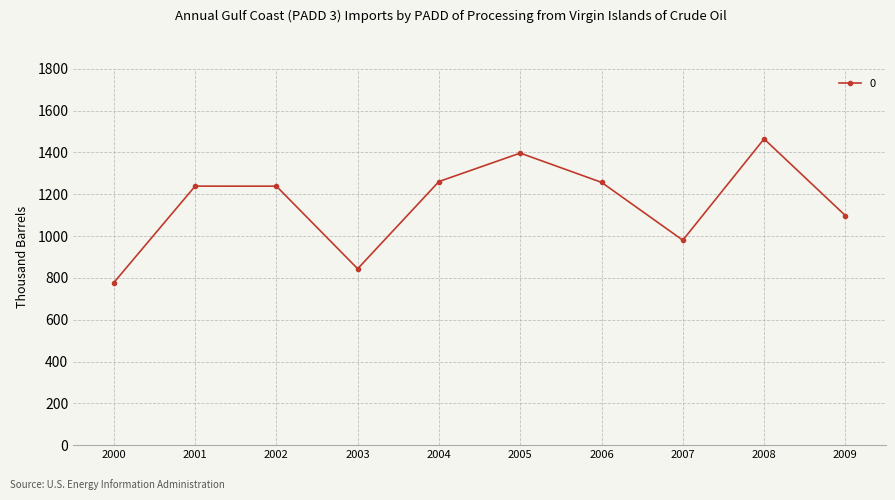

What is the difference between the maximum and minimum values?

687.3